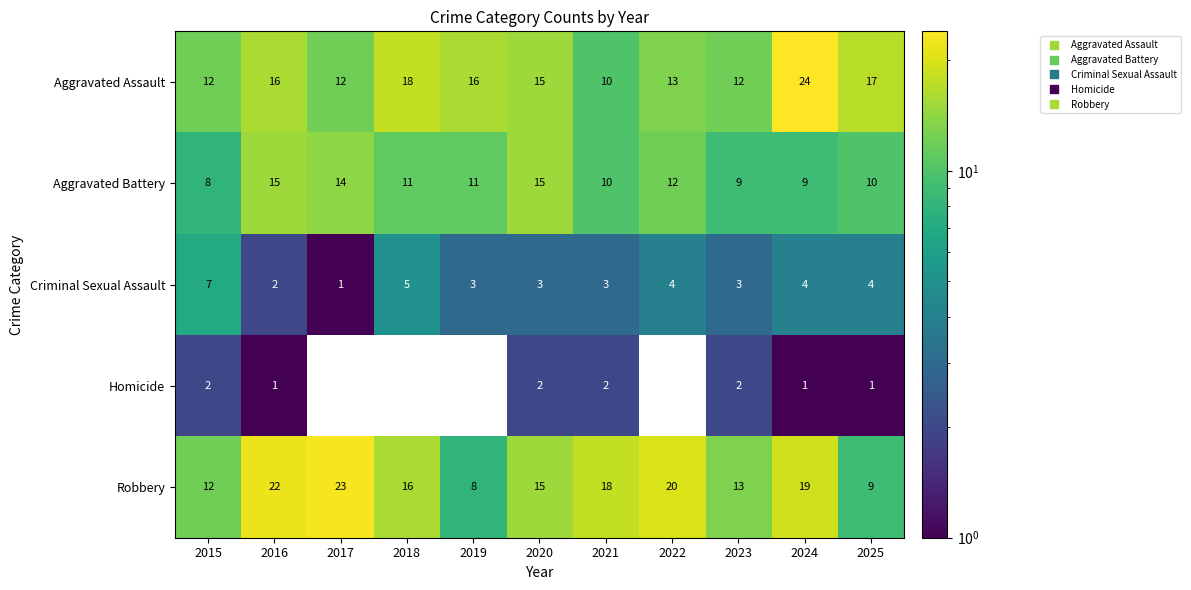

Which label corresponds to the largest value in the chart?

2024